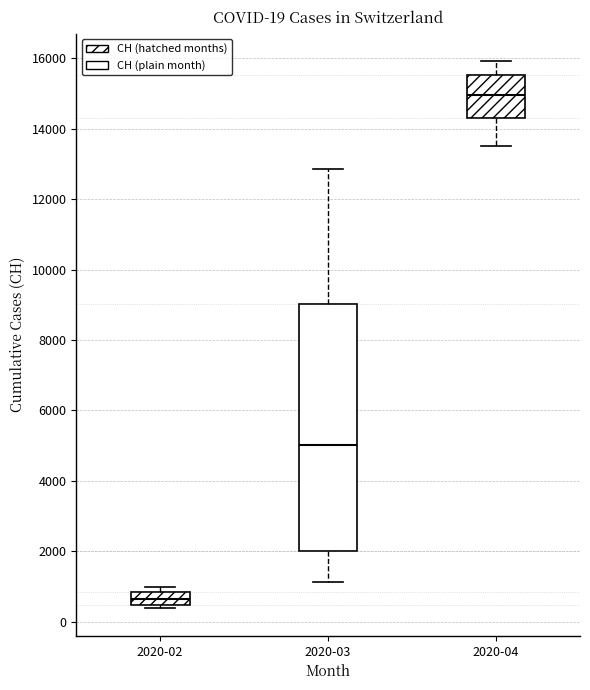

Which box's median line is the lowest?

2020-02